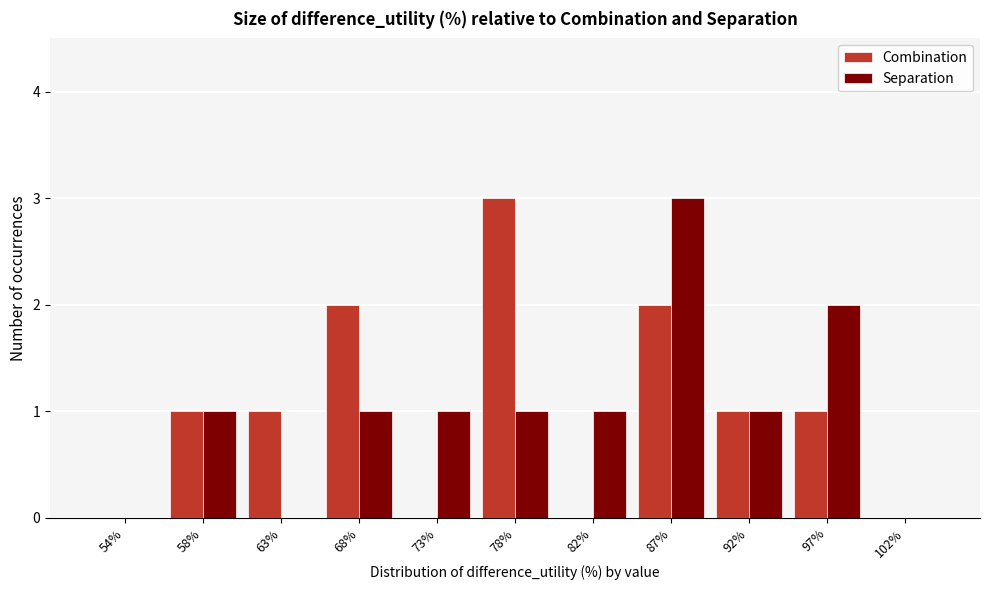

Reading left to right, transcribe all the data shown in this chart.

Combination: 54%=0	58%=1	63%=1	68%=2	73%=0	78%=3	82%=0	87%=2	92%=1	97%=1	102%=0
Separation: 54%=0	58%=1	63%=0	68%=1	73%=1	78%=1	82%=1	87%=3	92%=1	97%=2	102%=0